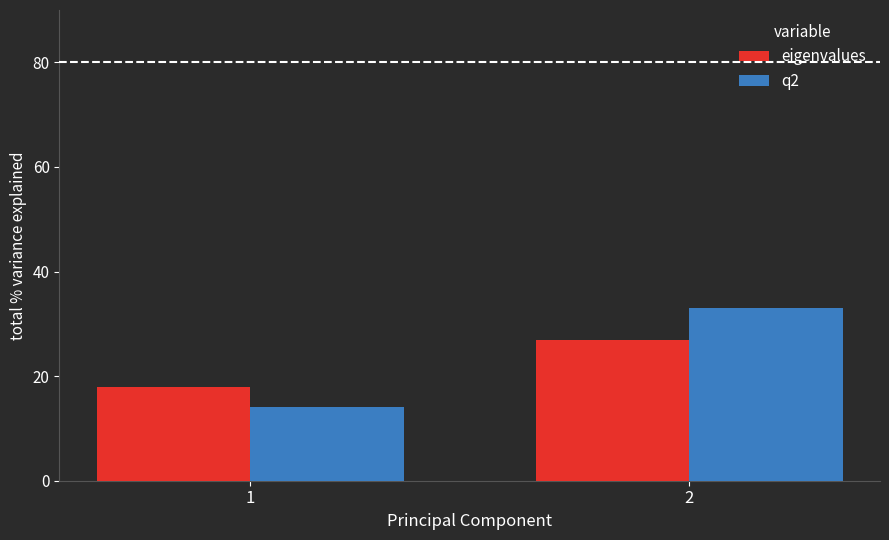

At which label is q2 closest to 23?

1